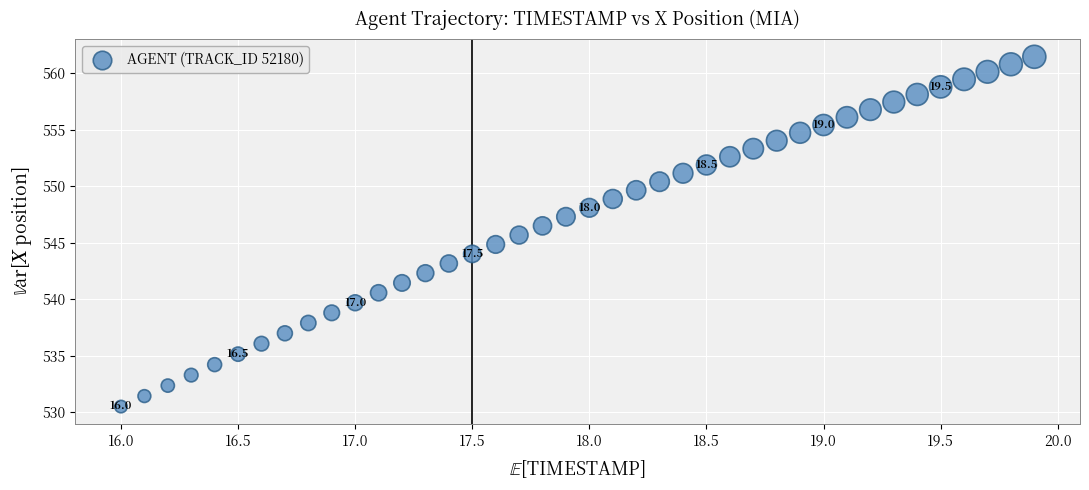

What is the range of X values (max minus min)?

3.9